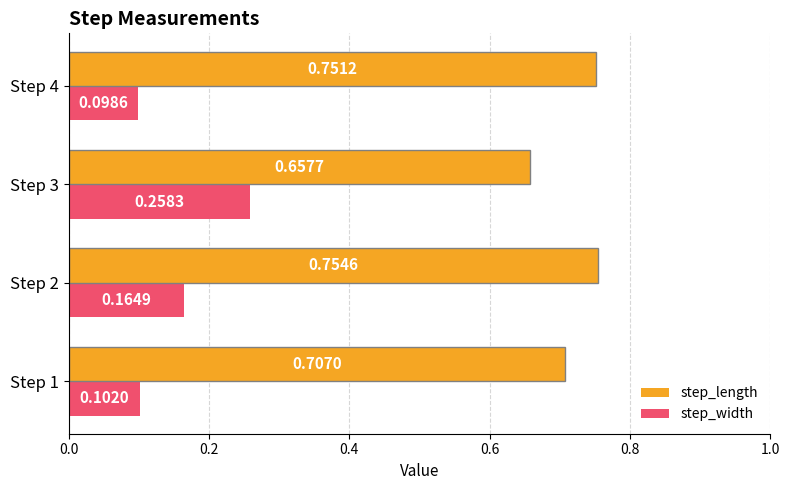

How many step_width values are between 0 and 1?

4